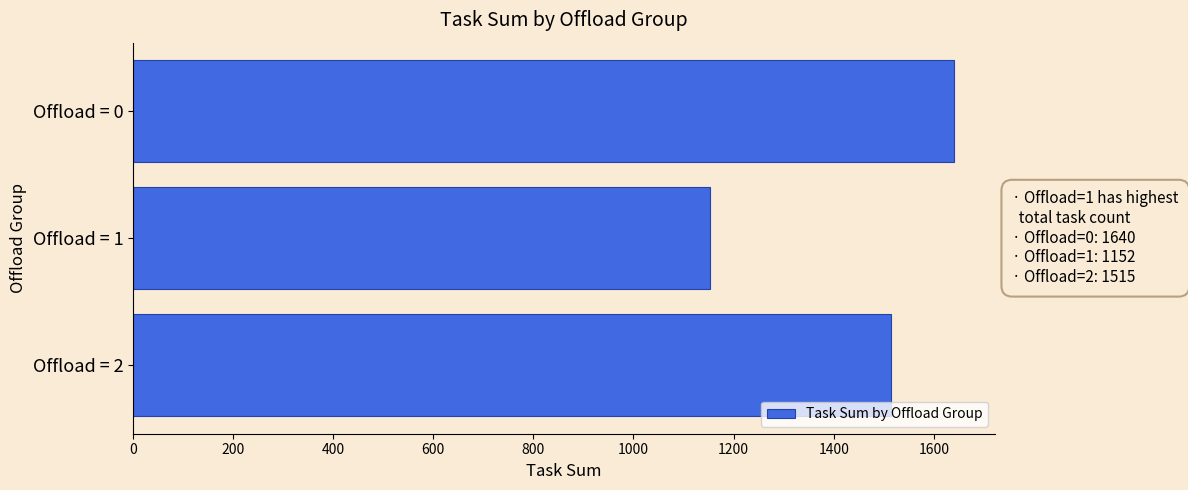

The chart shows a value of 873 at Offload = 0. True or false?

False